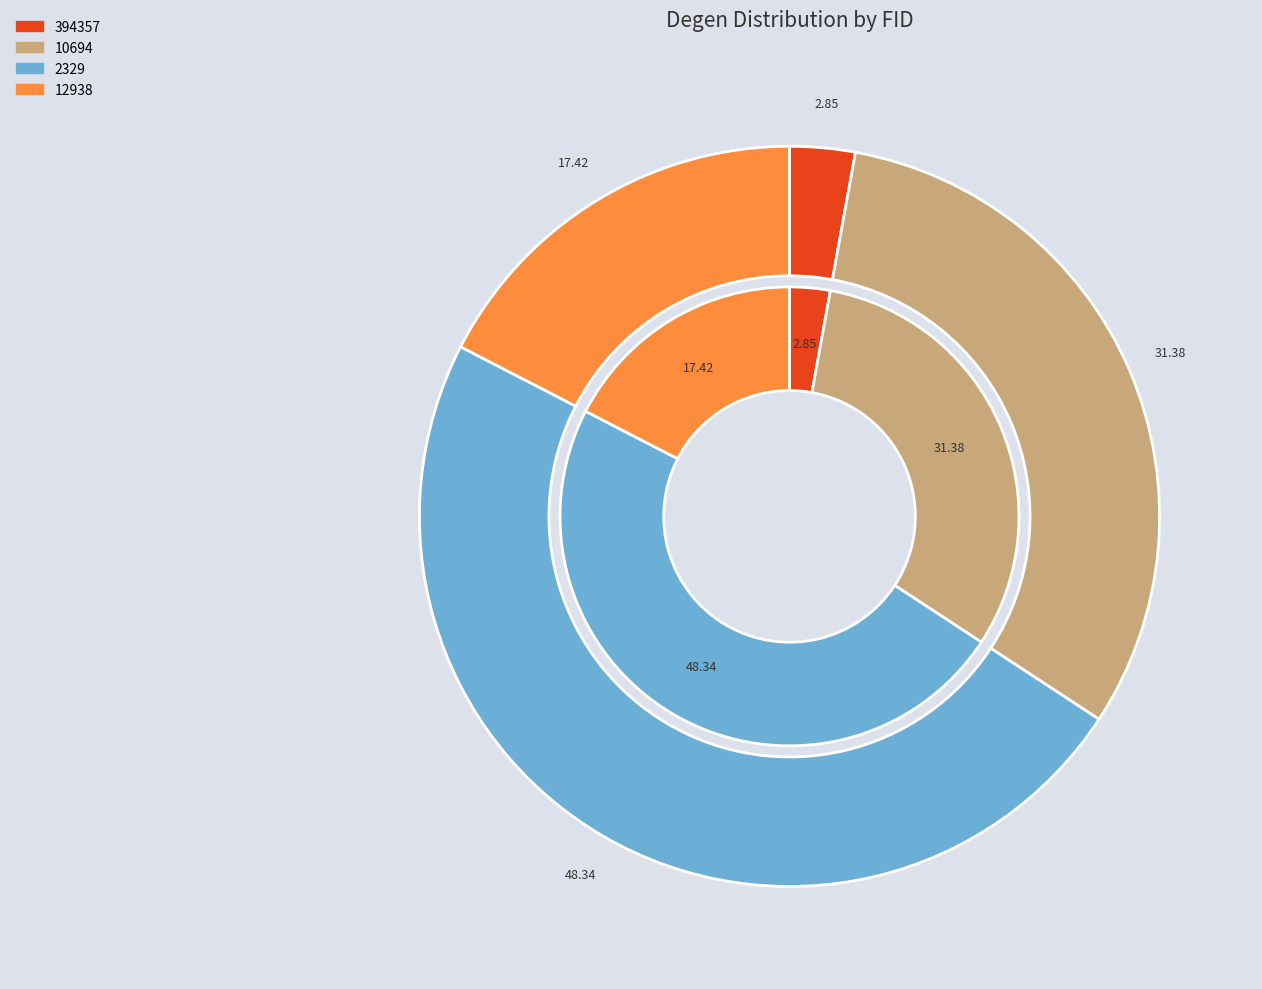

Is 394357 the majority of the pie?

No